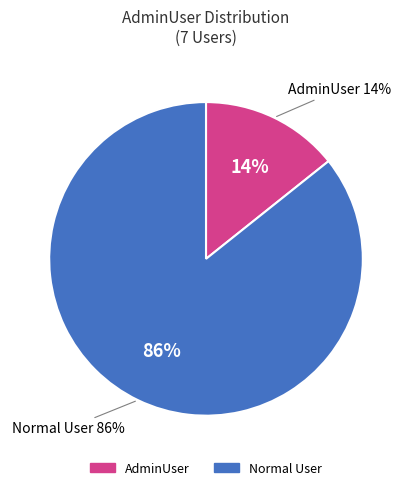

Does 31 account for over 50% of the chart?

No